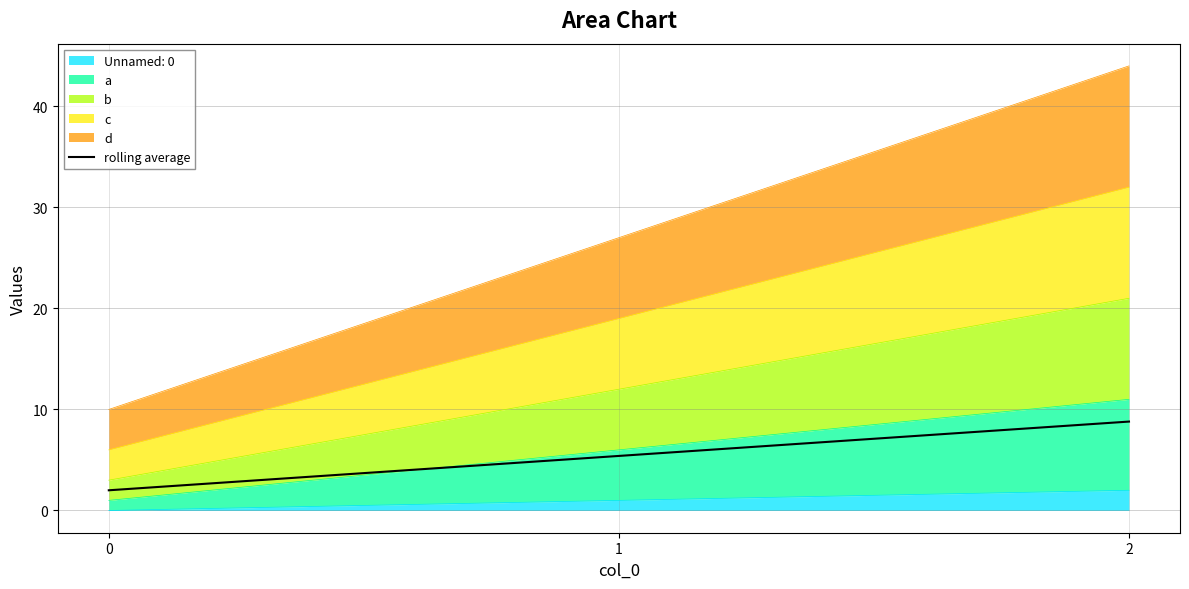

Does the chart display data point markers on the line(s)?

No